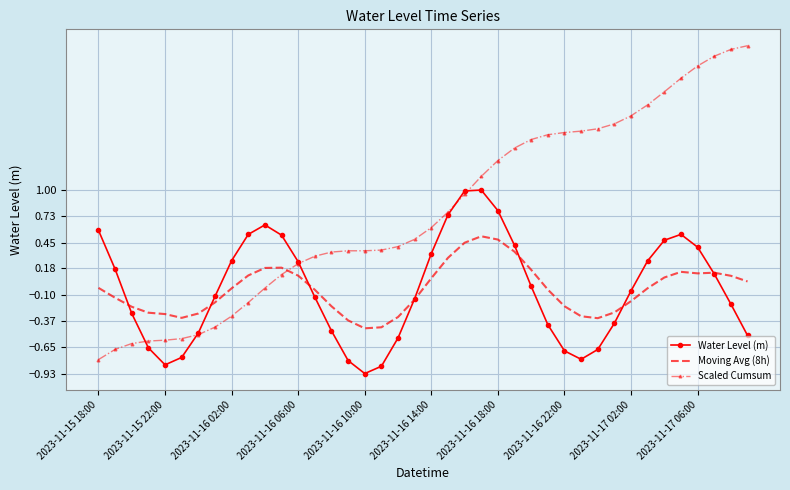

After their last crossing, which series has the higher values: Scaled Cumsum or Moving Avg (8h)?

Scaled Cumsum